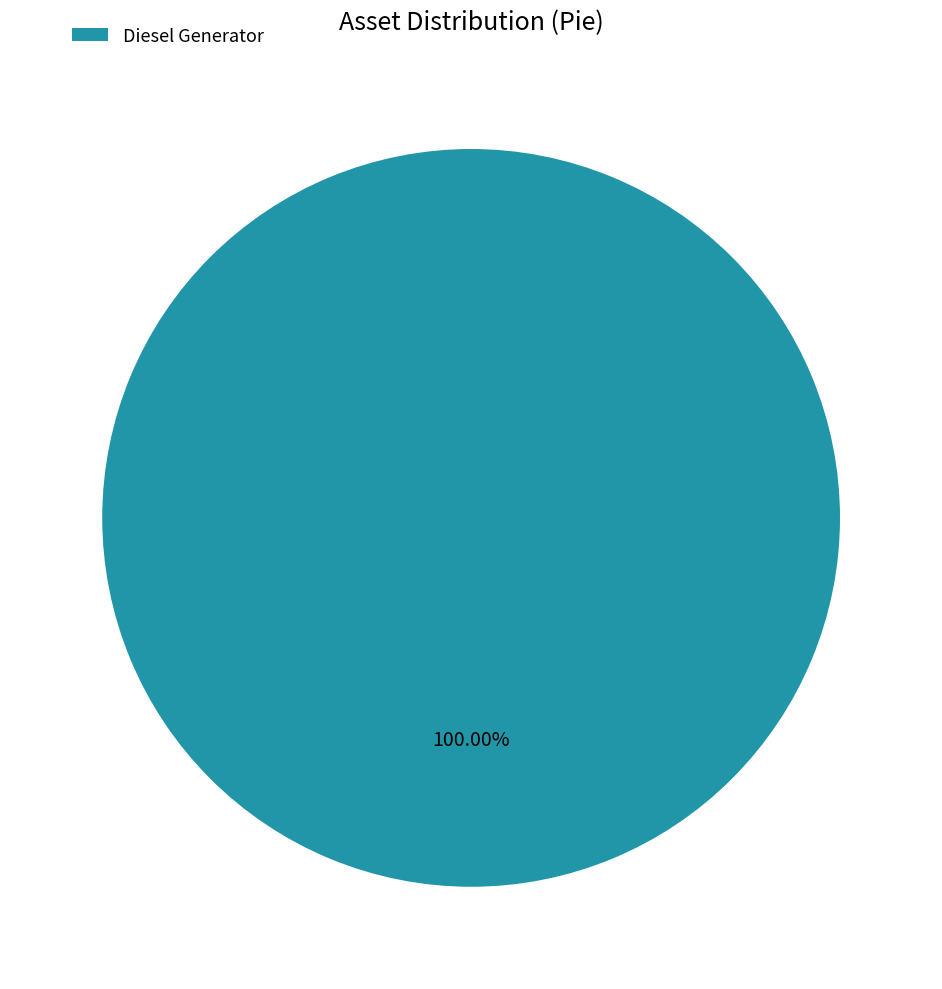

Rank the categories by value from highest to lowest.

Diesel Generator